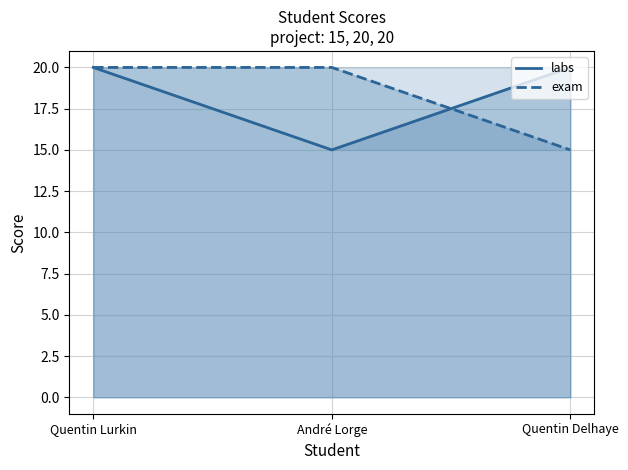

What is the difference between the labs values at Quentin Delhaye and André Lorge?

5